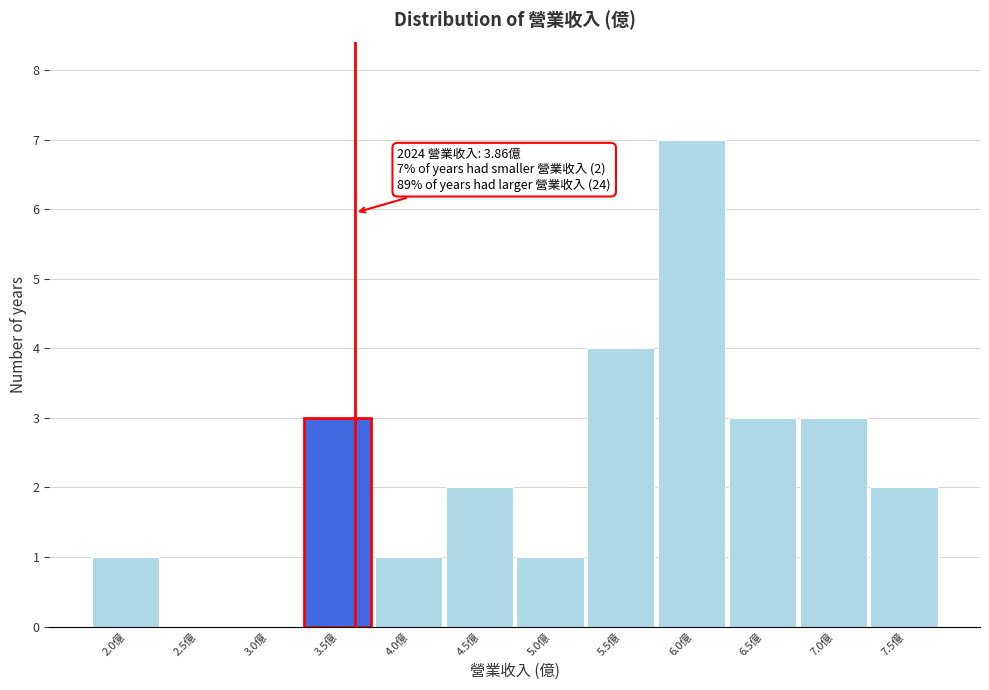

Reading right to left, what are all the values shown in this chart?

7.5億=2	7.0億=3	6.5億=3	6.0億=7	5.5億=4	5.0億=1	4.5億=2	4.0億=1	3.5億=3	3.0億=0	2.5億=0	2.0億=1